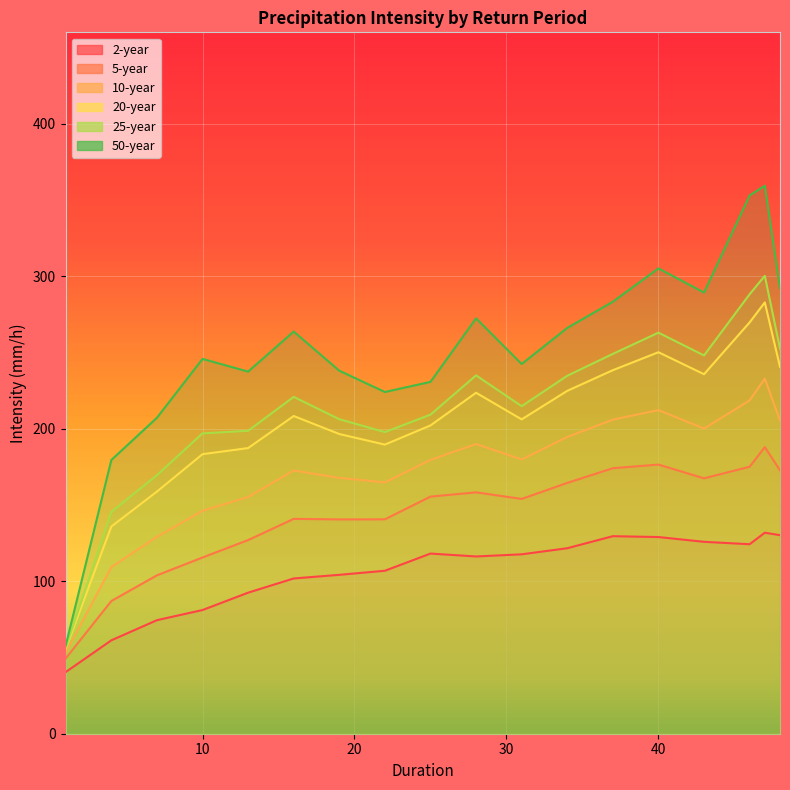

What is the minimum value for 5?

49.4